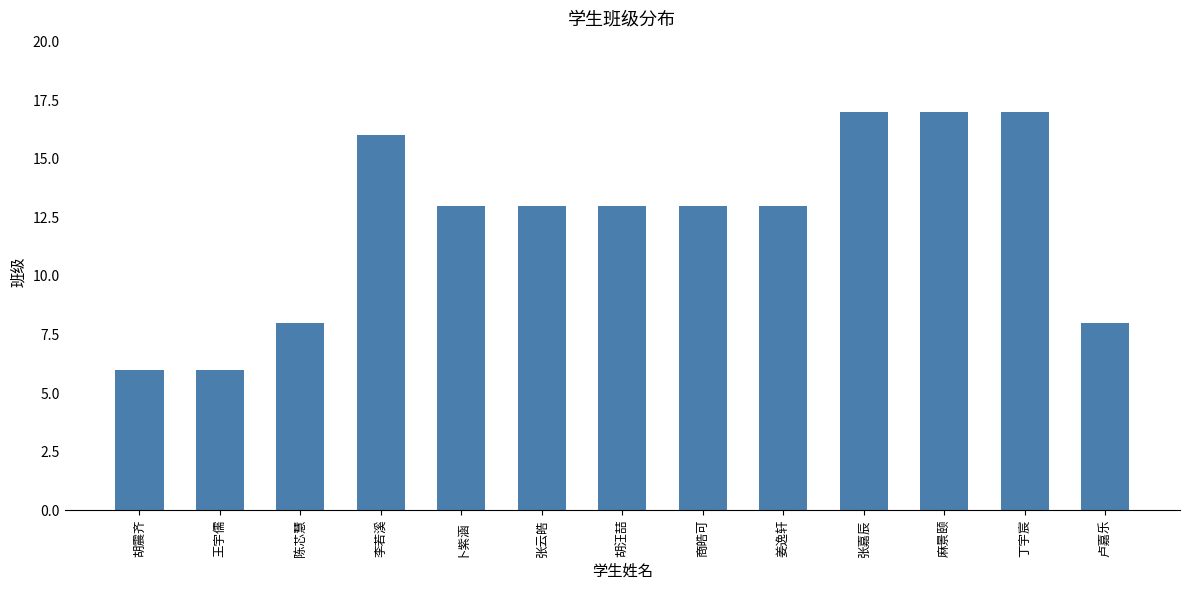

Is it true that the value at 胡汪喆 is 18?

False